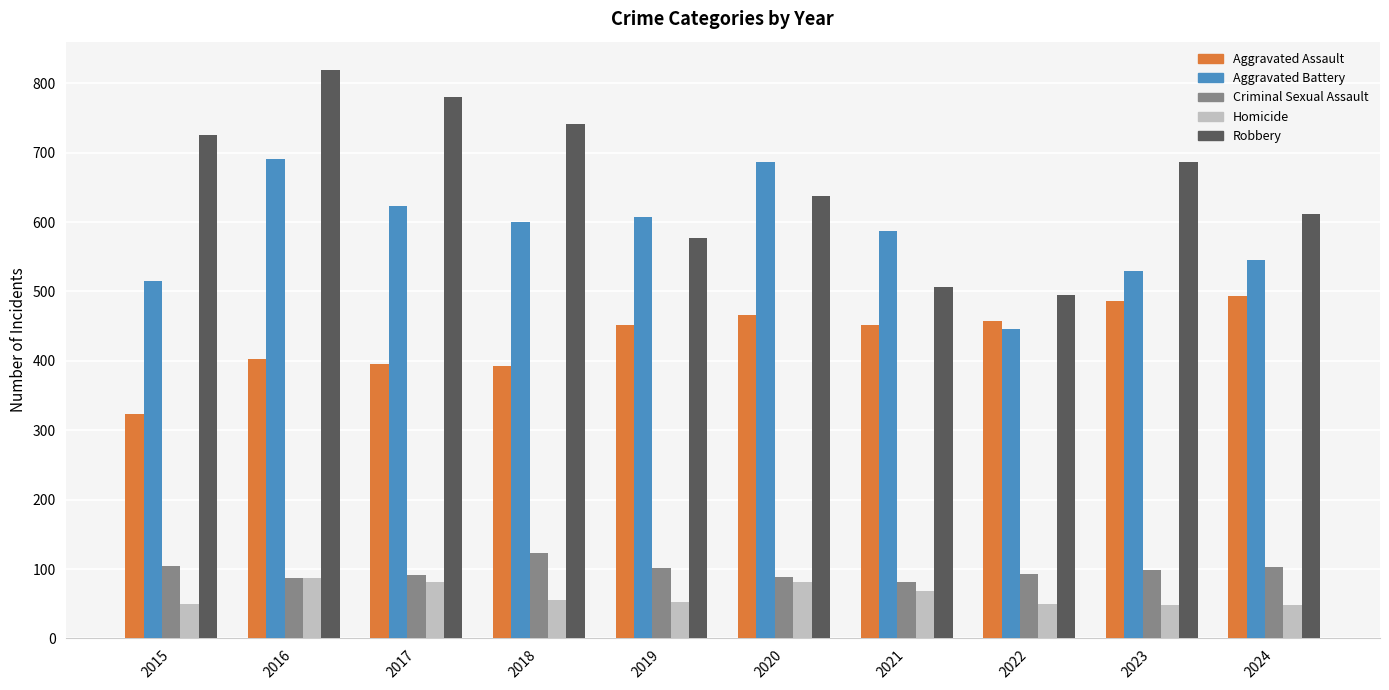

What value does the Aggravated Battery series have at 2015?

515